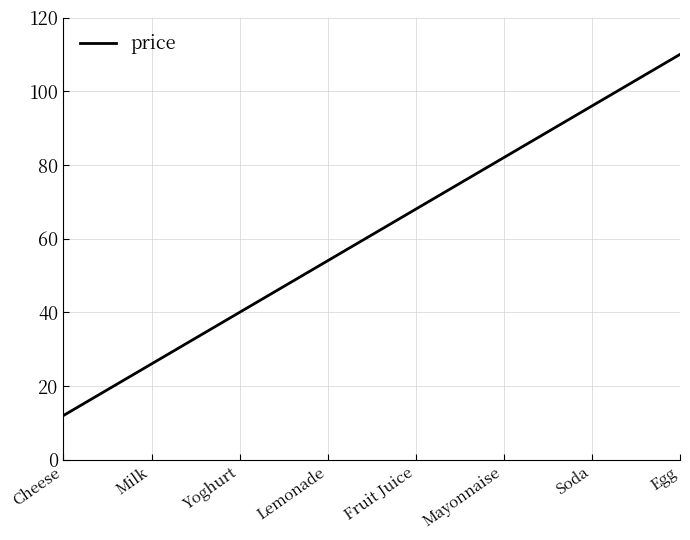

Reading right to left, extract all data points from this chart.

110	96	82	68	54	40	26	12